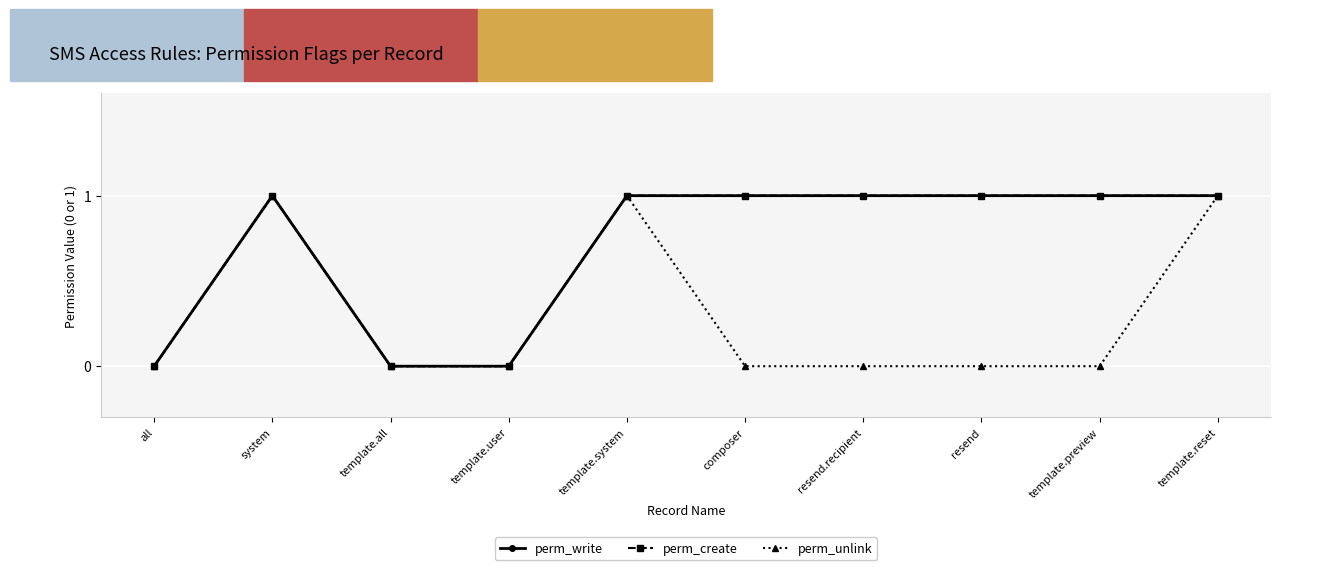

The perm_unlink series shows 0 at template.preview. True or false?

True